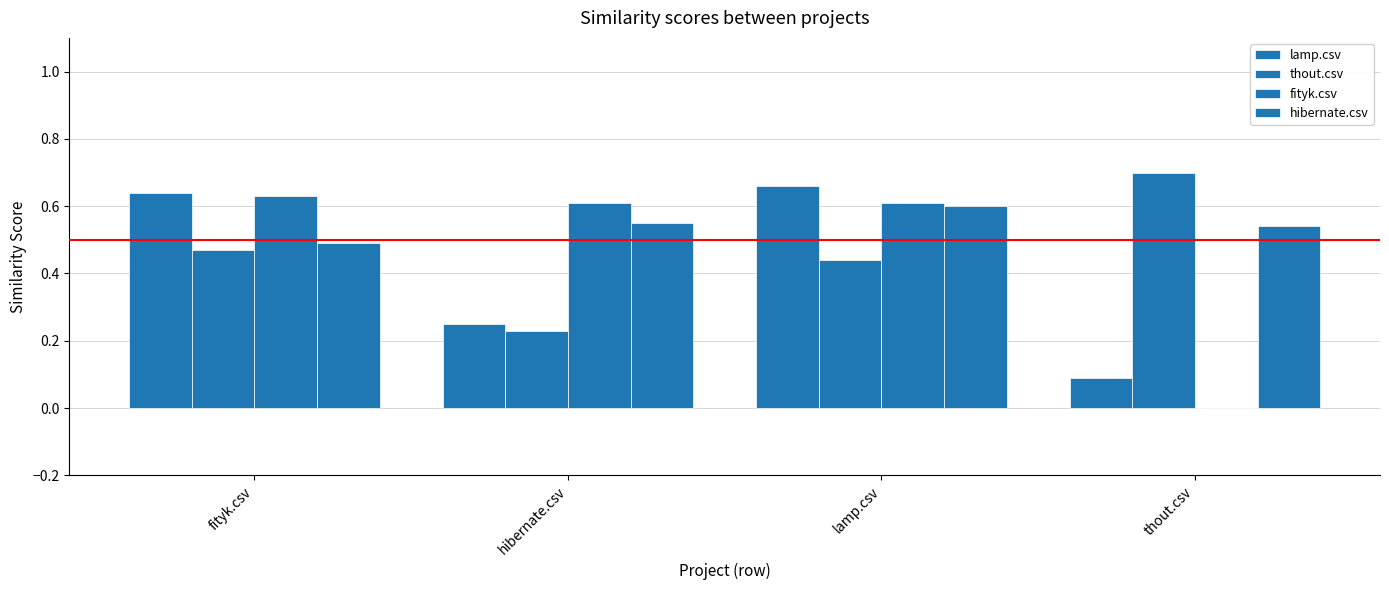

Between fityk.csv and lamp.csv, which is larger?

lamp.csv